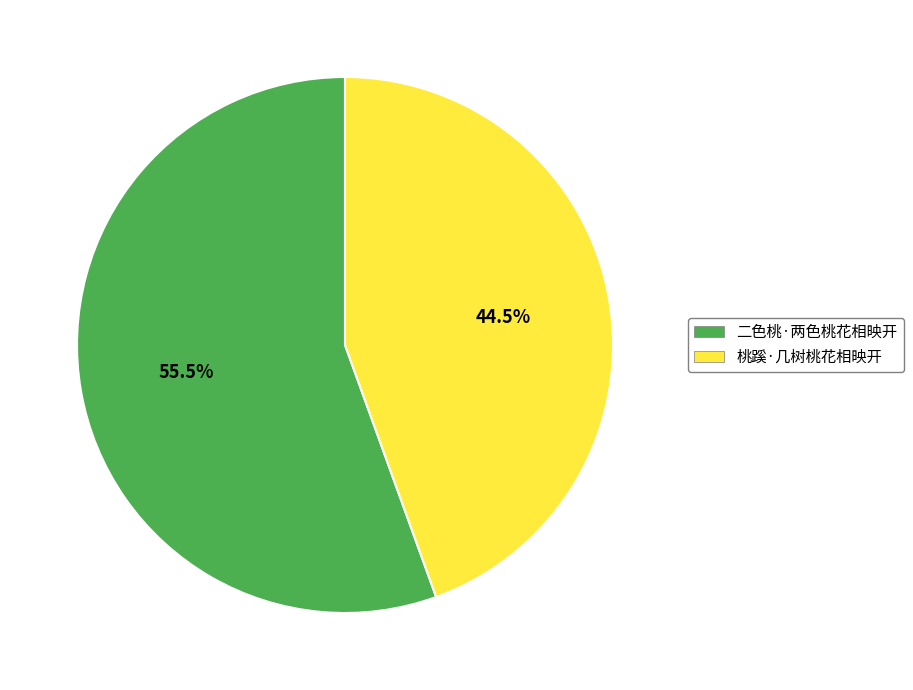

How many slices are in this pie chart?

2